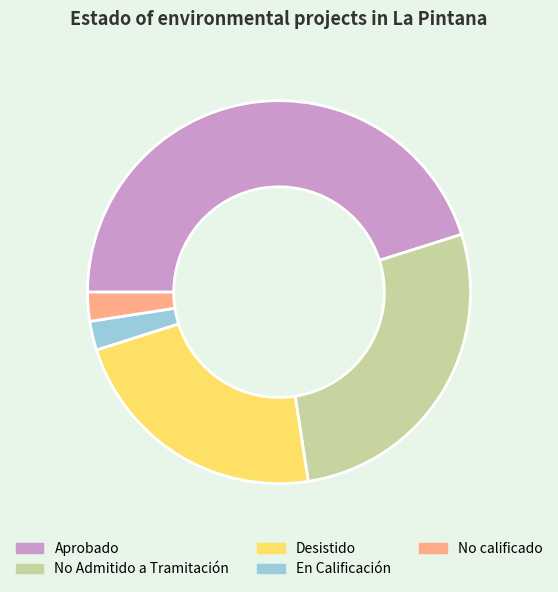

Between En Calificación and Desistido, which is larger?

Desistido